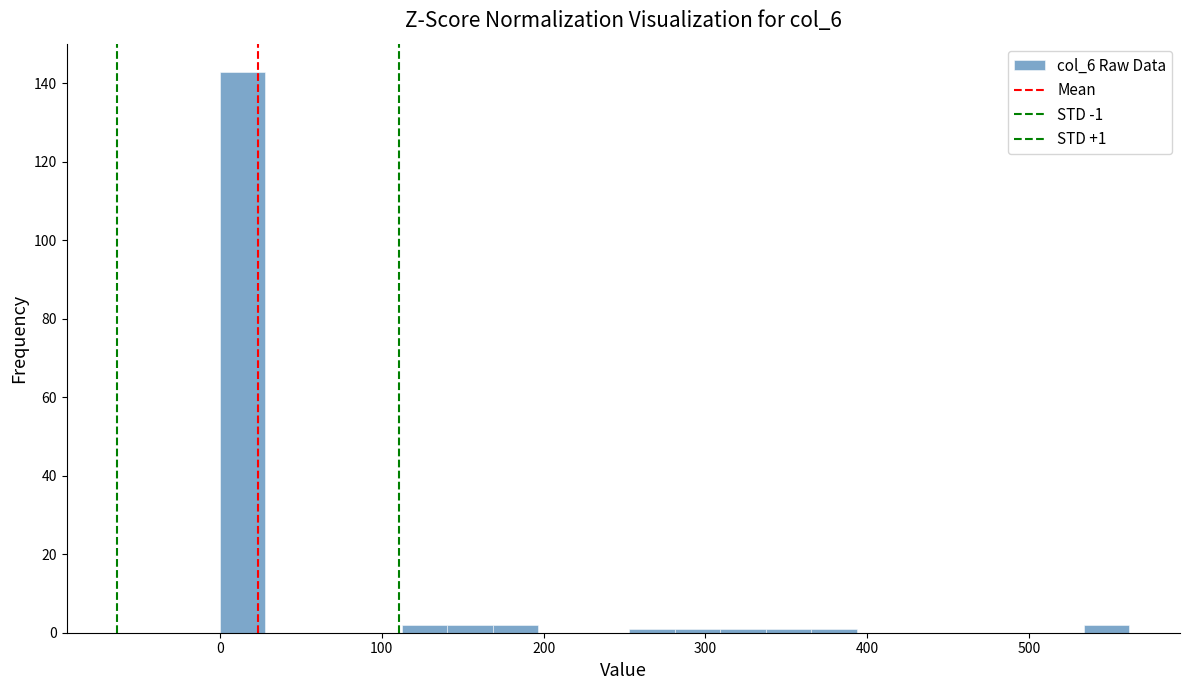

Around what value on the x-axis is the tallest bar? Give the approximate position of its centre, as read against the axis.

10